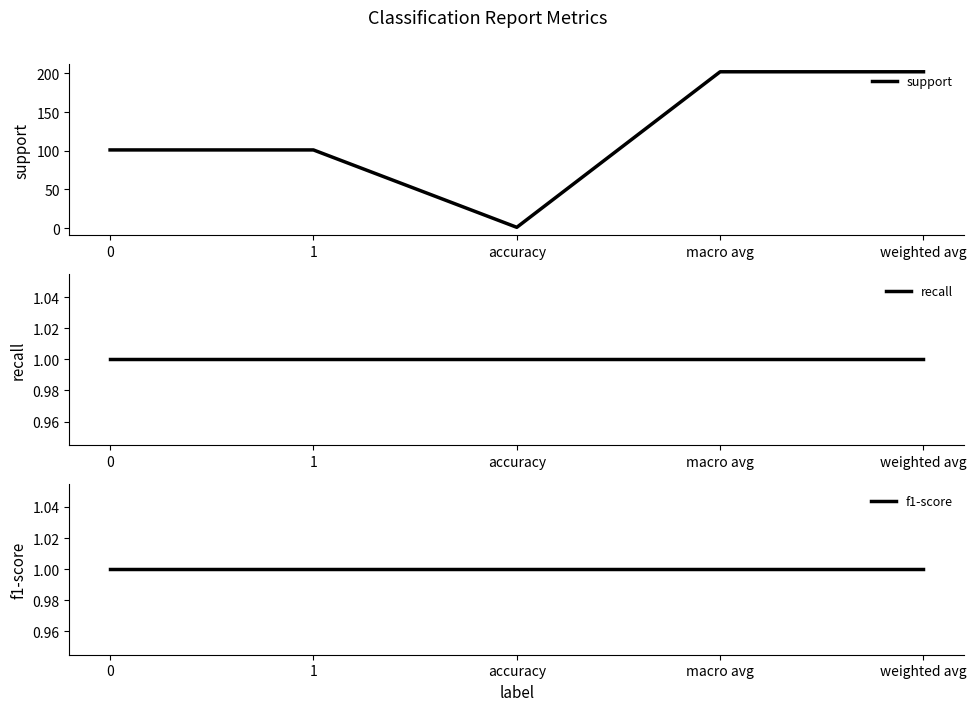

True or false: f1-score has a value of 1 at 0.

True